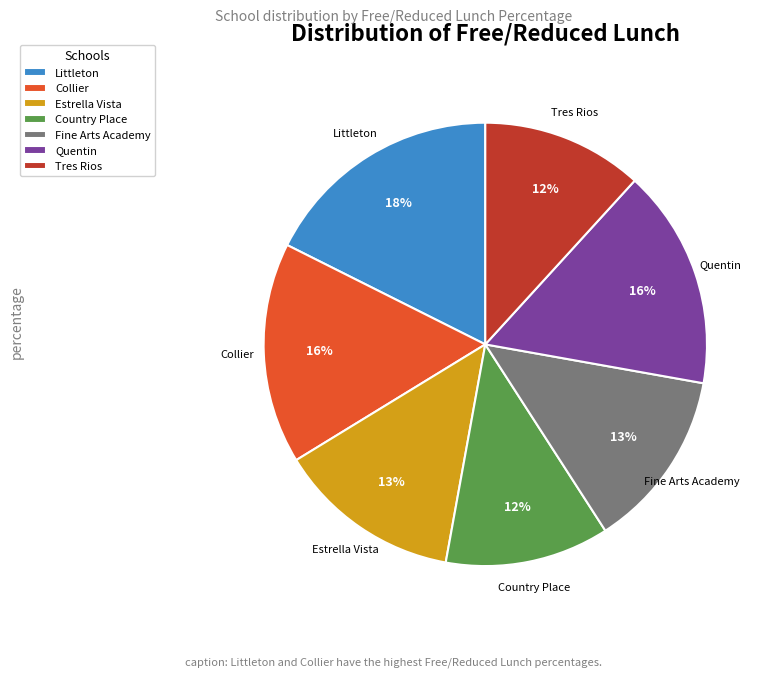

To the nearest percent, what is the difference between the largest and smallest slice percentages?

6%